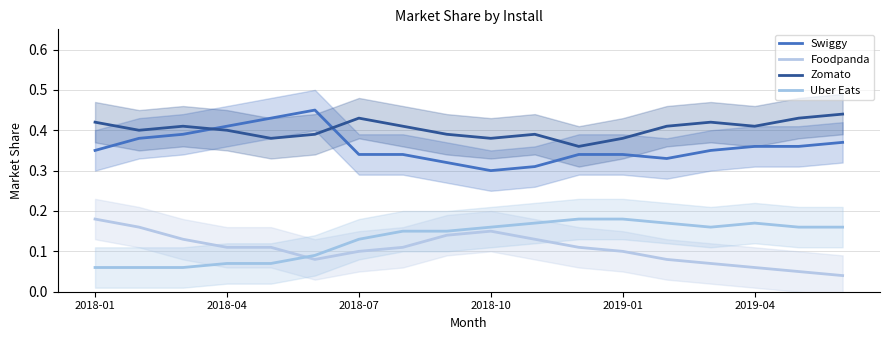

Is this an area chart (filled region under the line)?

No